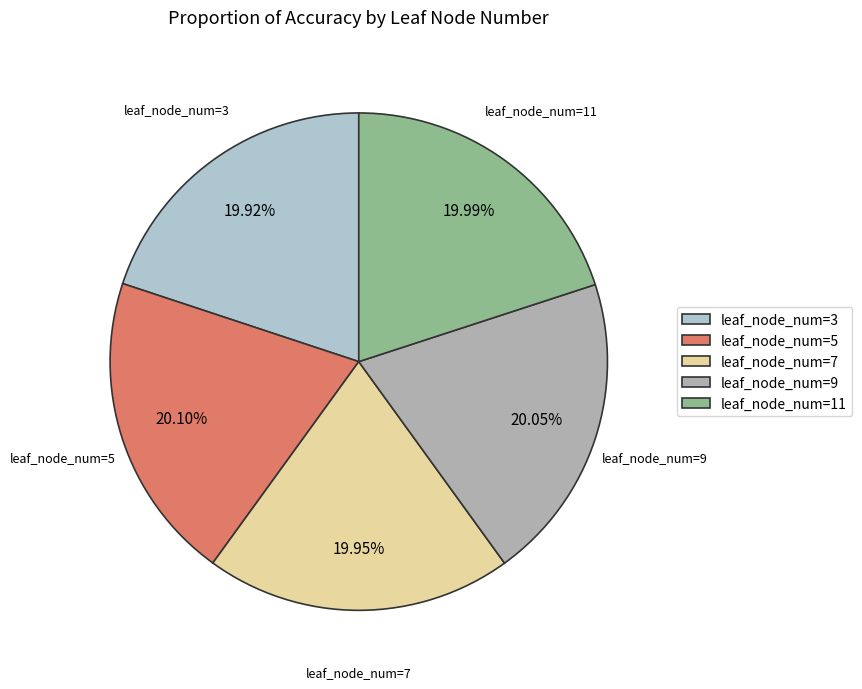

Combined, do leaf_node_num=3 and leaf_node_num=7 account for over 50%?

No